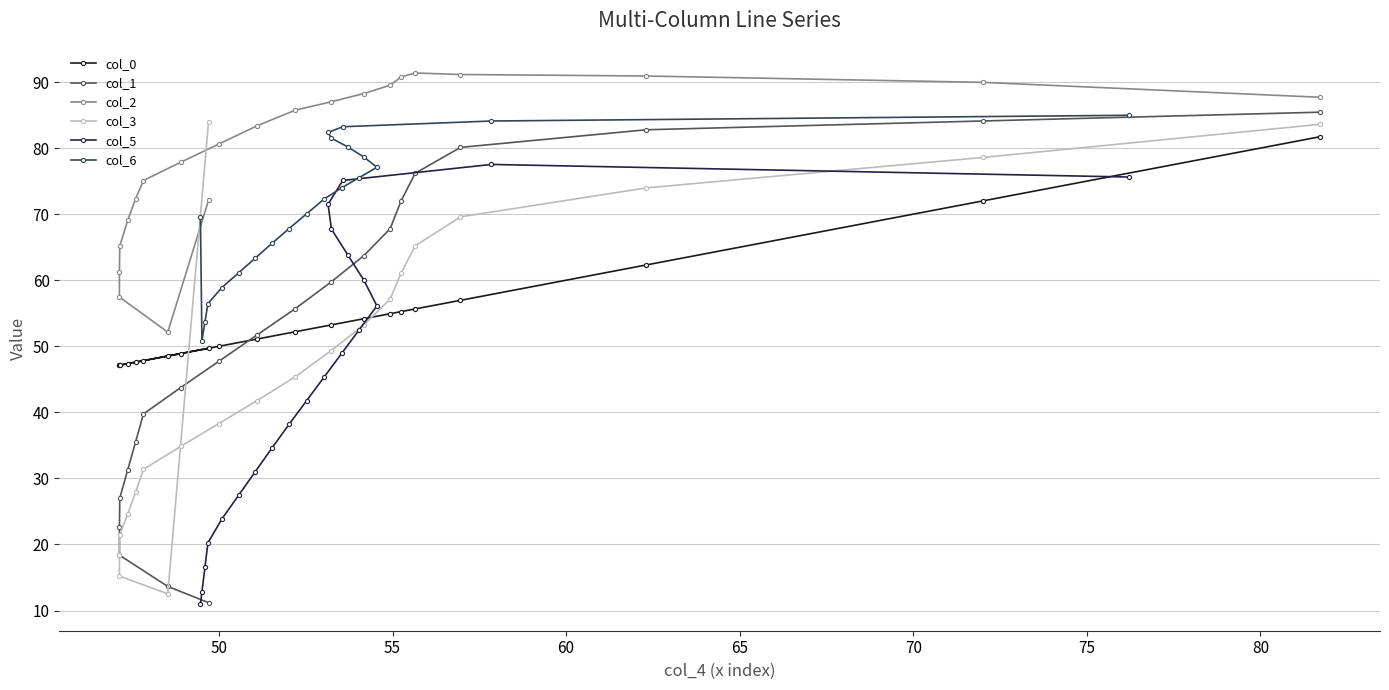

After their last crossing, which series has the higher values: col_1 or col_0?

col_1